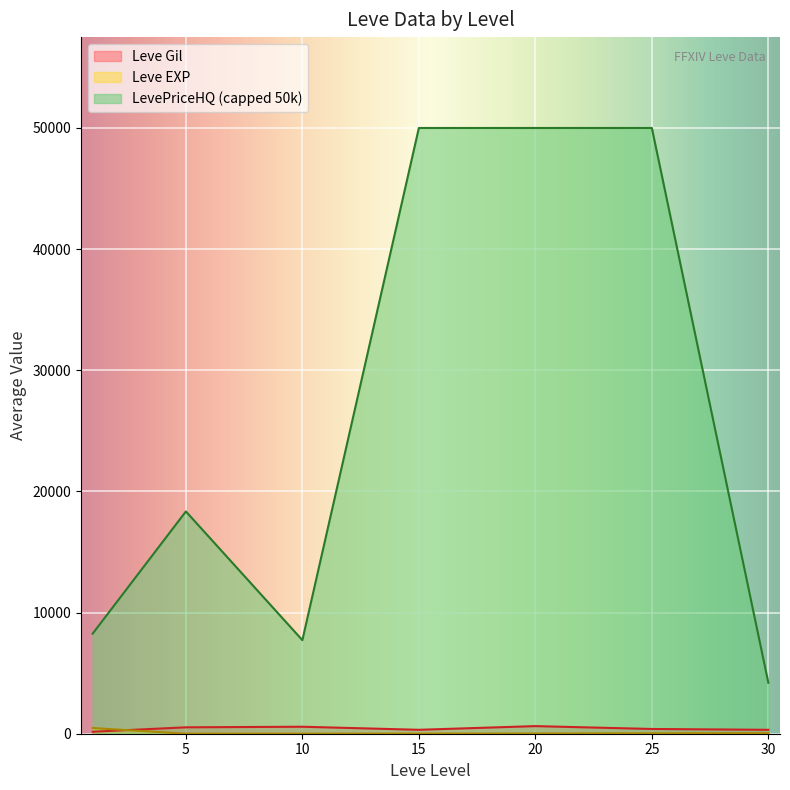

What is the value of the Leve Gil point at the 4th from the left?

420.0